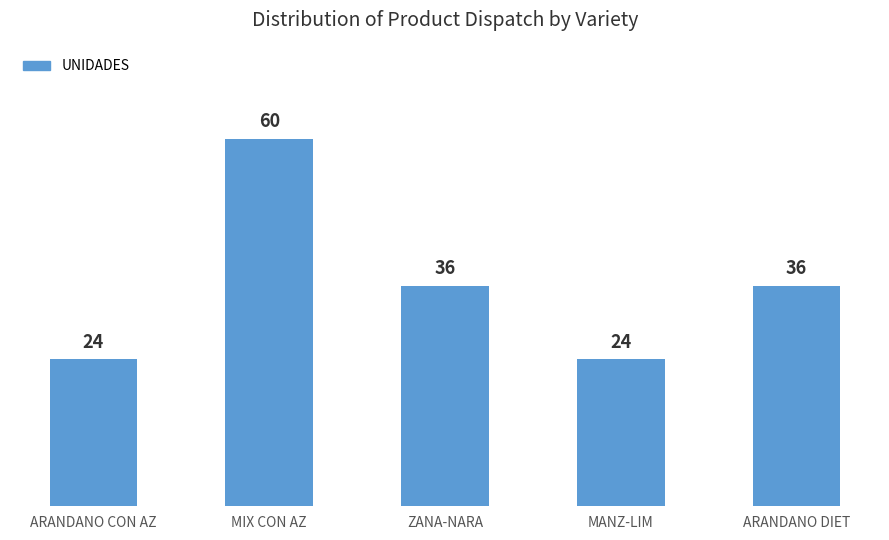

How many distinct data groups are displayed?

1